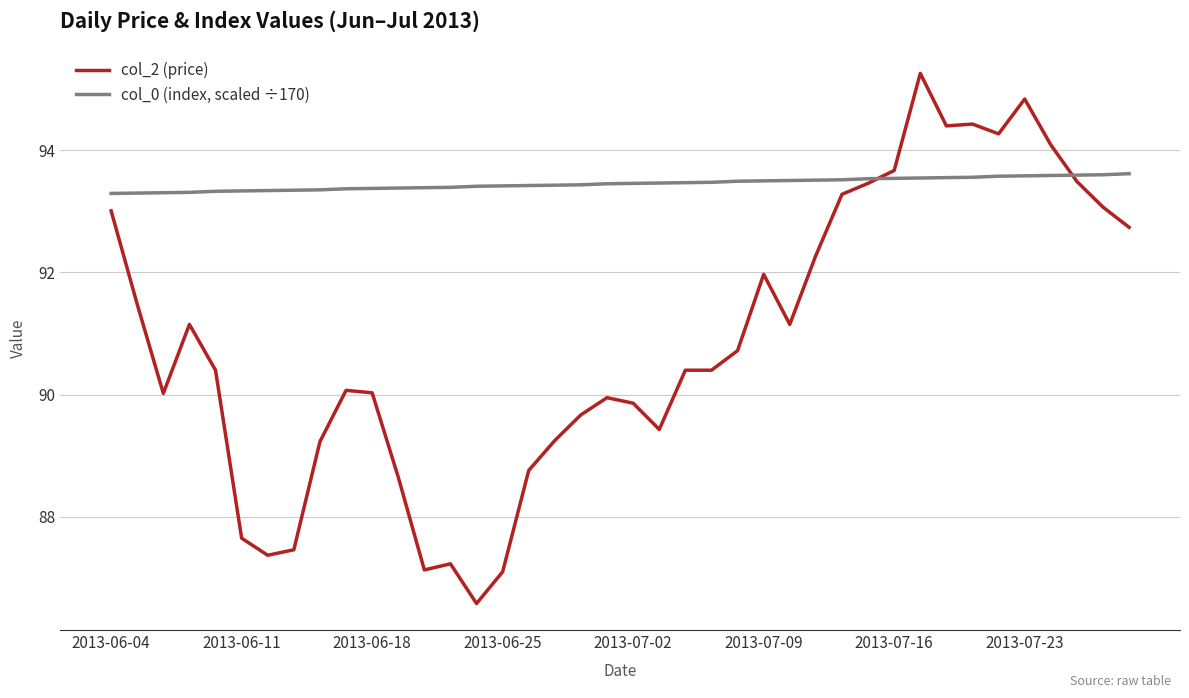

At how many categories does at least one series exceed 91?

40